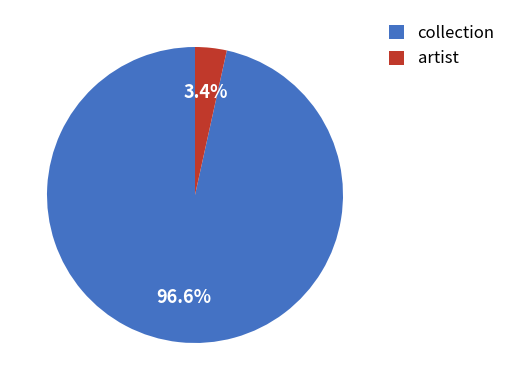

What is the smallest slice in the pie chart?

artist